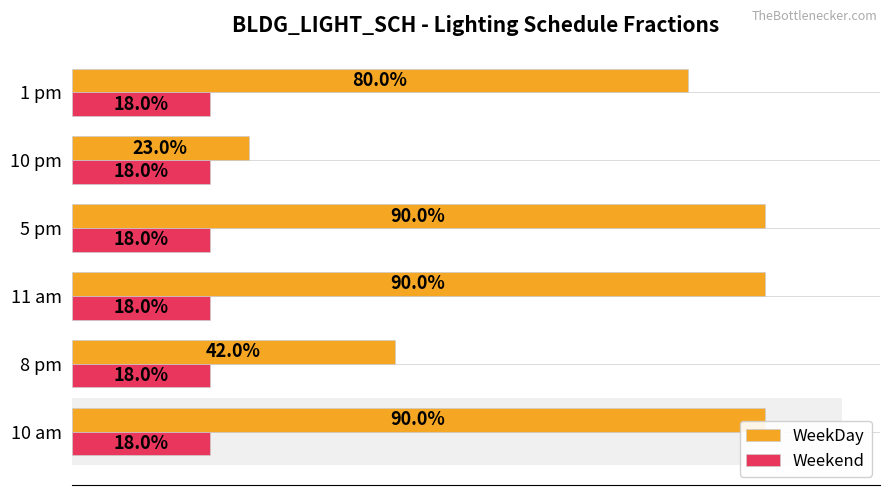

List the series in order of their overall mean, lowest first.

Weekend, WeekDay